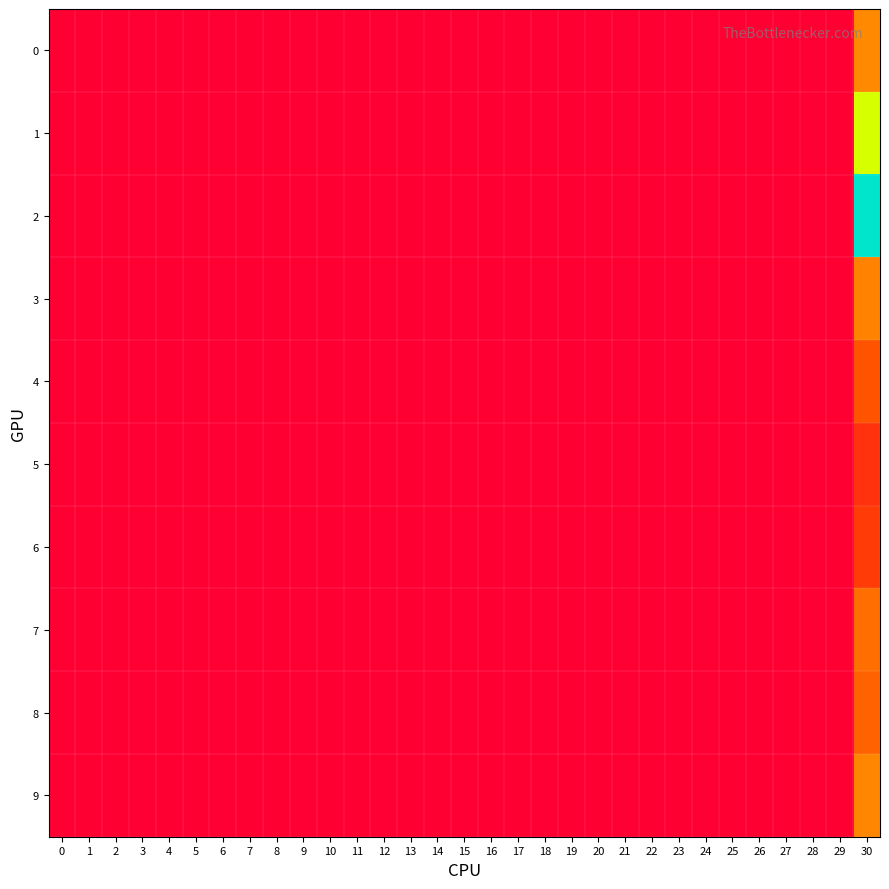

Reading left to right, list all the values displayed in this chart.

0: 0=0.0	1=0.0	2=0.0	3=0.0	4=0.0	5=0.0	6=0.0	7=0.0	8=0.0	9=0.0	10=0.0	11=0.0	12=0.0	13=0.0	14=0.0	15=0.0	16=0.0	17=0.0	18=0.0	19=0.0	20=0.0	21=0.0	22=0.0	23=0.0	24=0.0	25=0.0	26=0.0	27=0.0	28=0.0	29=0.0	30=0.1
1: 0=0.0	1=0.0	2=0.0	3=0.0	4=0.0	5=0.0	6=0.0	7=0.0	8=0.0	9=0.0	10=0.0	11=0.0	12=0.0	13=0.0	14=0.0	15=0.0	16=0.0	17=0.0	18=0.0	19=0.0	20=0.0	21=0.0	22=0.0	23=0.0	24=0.0	25=0.0	26=0.0	27=0.0	28=0.0	29=0.0	30=0.1
2: 0=0.0	1=0.0	2=0.0	3=0.0	4=0.0	5=0.0	6=0.0	7=0.0	8=0.0	9=0.0	10=0.0	11=0.0	12=0.0	13=0.0	14=0.0	15=0.0	16=0.0	17=0.0	18=0.0	19=0.0	20=0.0	21=0.0	22=0.0	23=0.0	24=0.0	25=0.0	26=0.0	27=0.0	28=0.0	29=0.0	30=0.1
3: 0=0.0	1=0.0	2=0.0	3=0.0	4=0.0	5=0.0	6=0.0	7=0.0	8=0.0	9=0.0	10=0.0	11=0.0	12=0.0	13=0.0	14=0.0	15=0.0	16=0.0	17=0.0	18=0.0	19=0.0	20=0.0	21=0.0	22=0.0	23=0.0	24=0.0	25=0.0	26=0.0	27=0.0	28=0.0	29=0.0	30=0.1
4: 0=0.0	1=0.0	2=0.0	3=0.0	4=0.0	5=0.0	6=0.0	7=0.0	8=0.0	9=0.0	10=0.0	11=0.0	12=0.0	13=0.0	14=0.0	15=0.0	16=0.0	17=0.0	18=0.0	19=0.0	20=0.0	21=0.0	22=0.0	23=0.0	24=0.0	25=0.0	26=0.0	27=0.0	28=0.0	29=0.0	30=0.0
5: 0=0.0	1=0.0	2=0.0	3=0.0	4=0.0	5=0.0	6=0.0	7=0.0	8=0.0	9=0.0	10=0.0	11=0.0	12=0.0	13=0.0	14=0.0	15=0.0	16=0.0	17=0.0	18=0.0	19=0.0	20=0.0	21=0.0	22=0.0	23=0.0	24=0.0	25=0.0	26=0.0	27=0.0	28=0.0	29=0.0	30=0.0
6: 0=0.0	1=0.0	2=0.0	3=0.0	4=0.0	5=0.0	6=0.0	7=0.0	8=0.0	9=0.0	10=0.0	11=0.0	12=0.0	13=0.0	14=0.0	15=0.0	16=0.0	17=0.0	18=0.0	19=0.0	20=0.0	21=0.0	22=0.0	23=0.0	24=0.0	25=0.0	26=0.0	27=0.0	28=0.0	29=0.0	30=0.0
7: 0=0.0	1=0.0	2=0.0	3=0.0	4=0.0	5=0.0	6=0.0	7=0.0	8=0.0	9=0.0	10=0.0	11=0.0	12=0.0	13=0.0	14=0.0	15=0.0	16=0.0	17=0.0	18=0.0	19=0.0	20=0.0	21=0.0	22=0.0	23=0.0	24=0.0	25=0.0	26=0.0	27=0.0	28=0.0	29=0.0	30=0.0
8: 0=0.0	1=0.0	2=0.0	3=0.0	4=0.0	5=0.0	6=0.0	7=0.0	8=0.0	9=0.0	10=0.0	11=0.0	12=0.0	13=0.0	14=0.0	15=0.0	16=0.0	17=0.0	18=0.0	19=0.0	20=0.0	21=0.0	22=0.0	23=0.0	24=0.0	25=0.0	26=0.0	27=0.0	28=0.0	29=0.0	30=0.0
9: 0=0.0	1=0.0	2=0.0	3=0.0	4=0.0	5=0.0	6=0.0	7=0.0	8=0.0	9=0.0	10=0.0	11=0.0	12=0.0	13=0.0	14=0.0	15=0.0	16=0.0	17=0.0	18=0.0	19=0.0	20=0.0	21=0.0	22=0.0	23=0.0	24=0.0	25=0.0	26=0.0	27=0.0	28=0.0	29=0.0	30=0.1